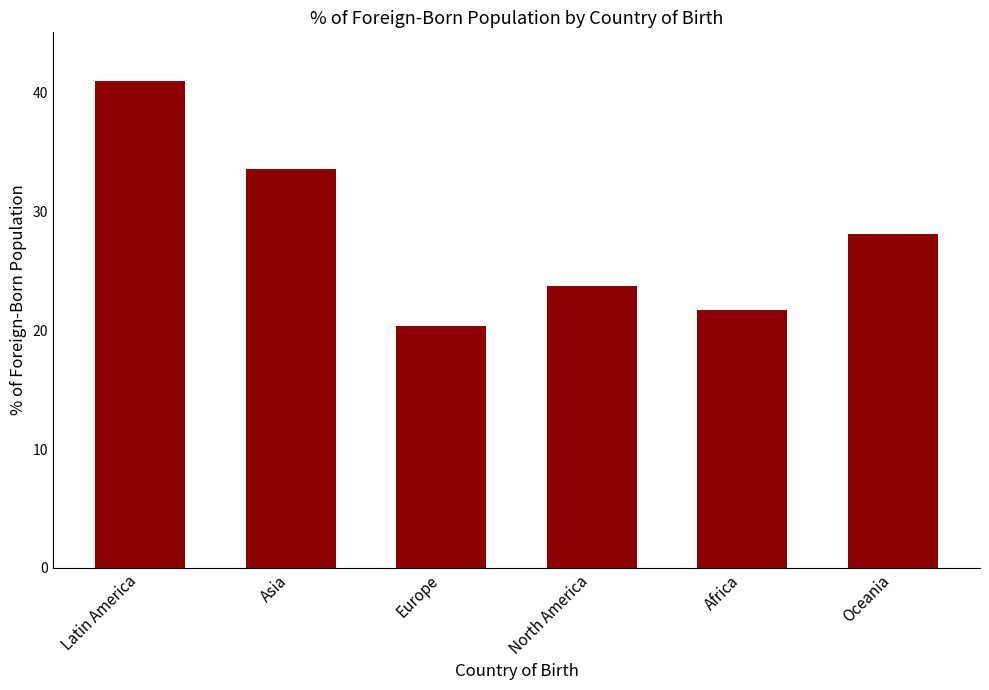

Which category has the highest value across all series?

Latin America